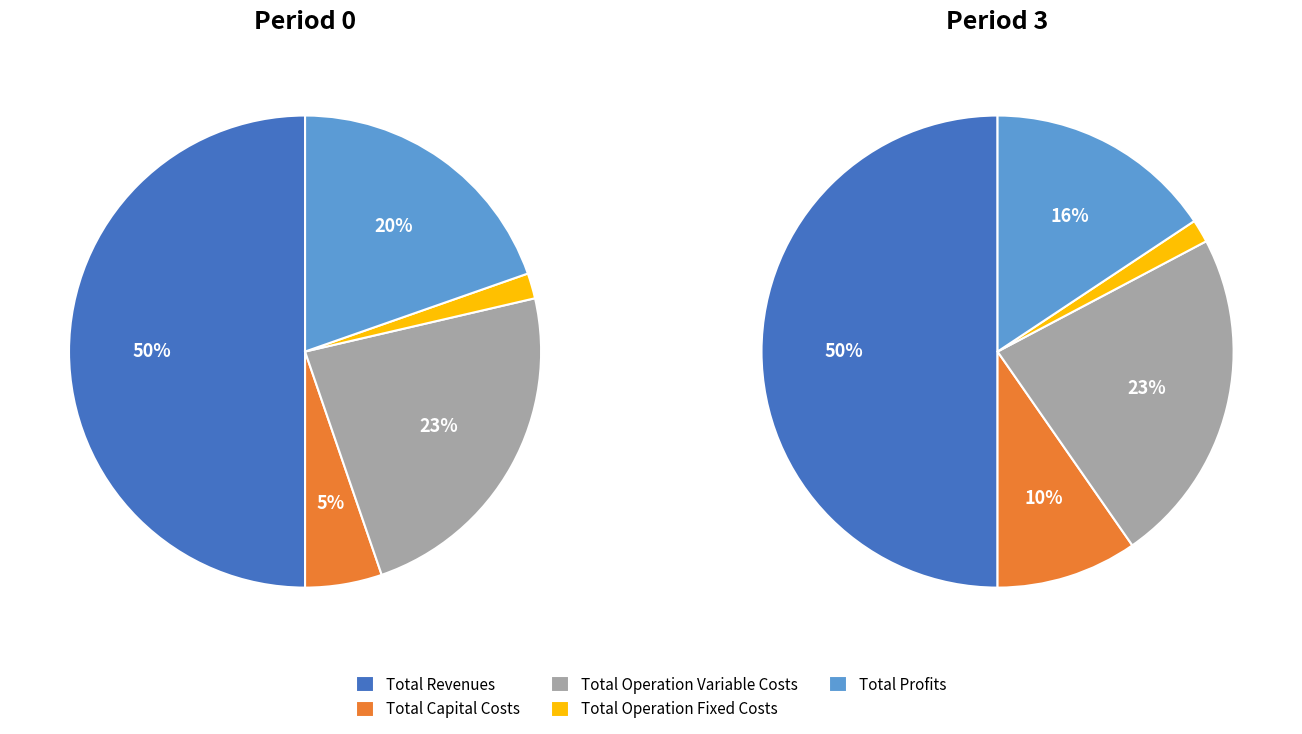

To the nearest percent, what percentage of the pie is Total Capital Costs?

5%